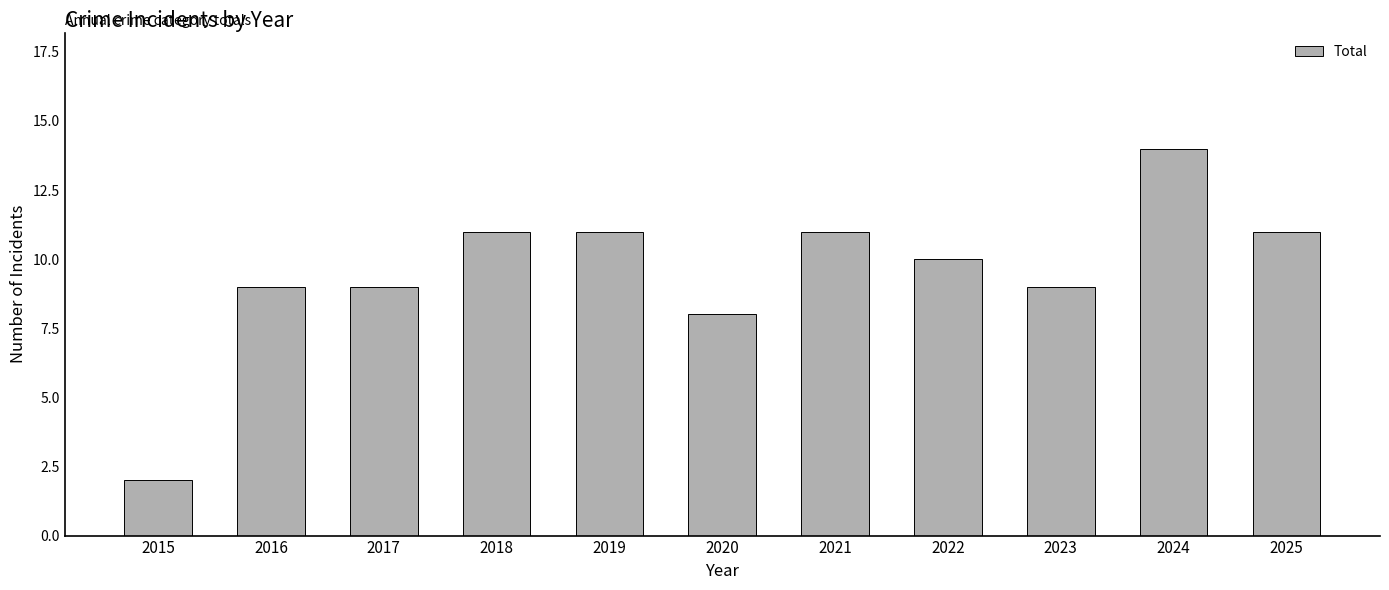

What is the average value?

10